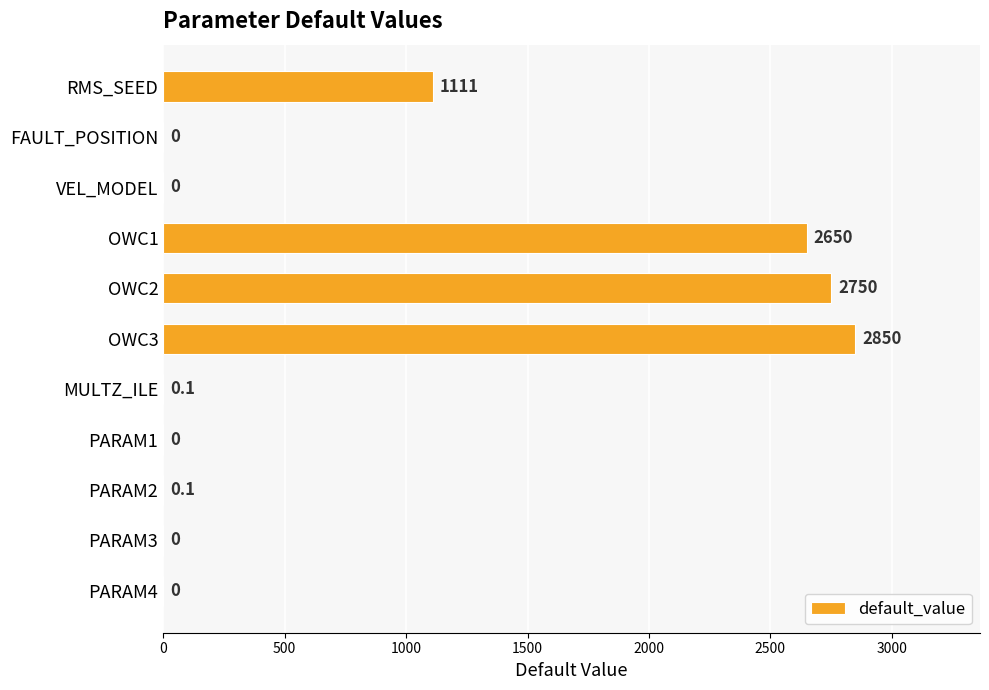

The chart shows a value of 2850.0 at OWC3. True or false?

True